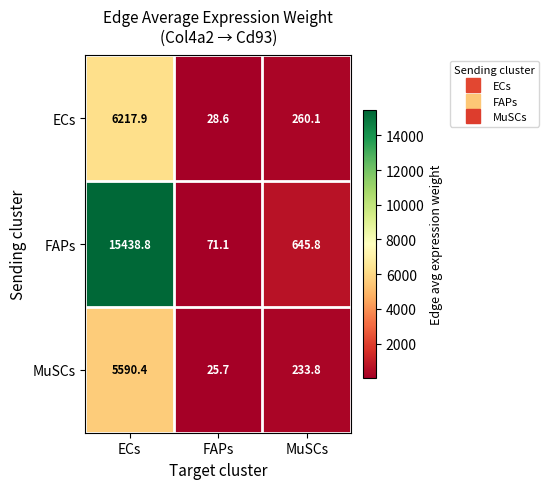

Which series changed the most between ECs and FAPs?

FAPs